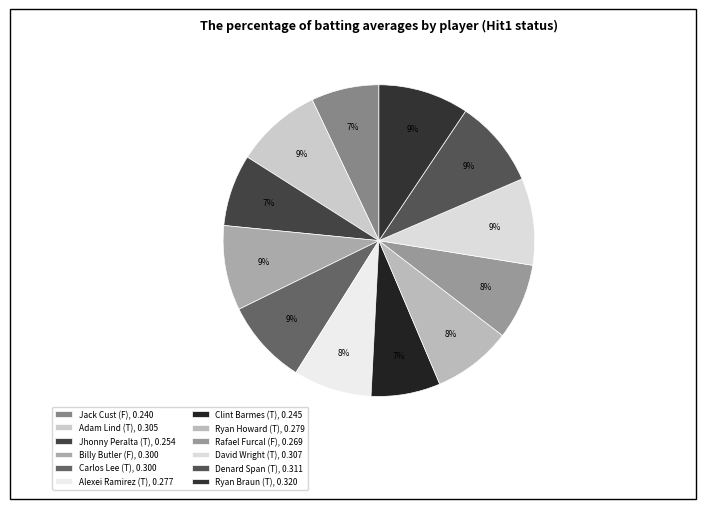

How many segments does this pie chart have?

12